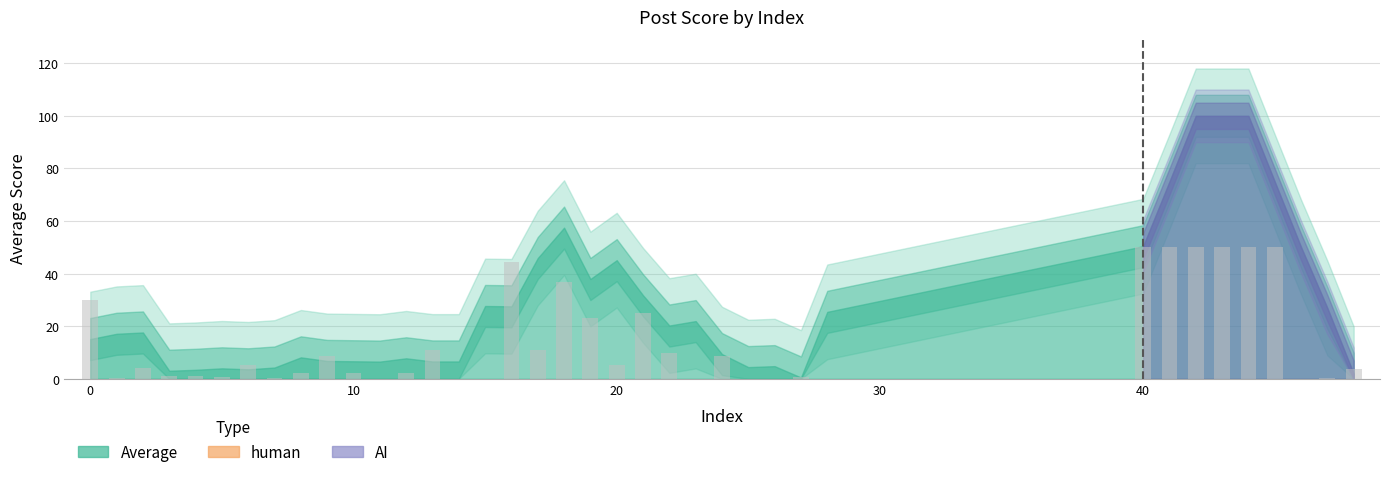

What is the sum of all values?

538.4